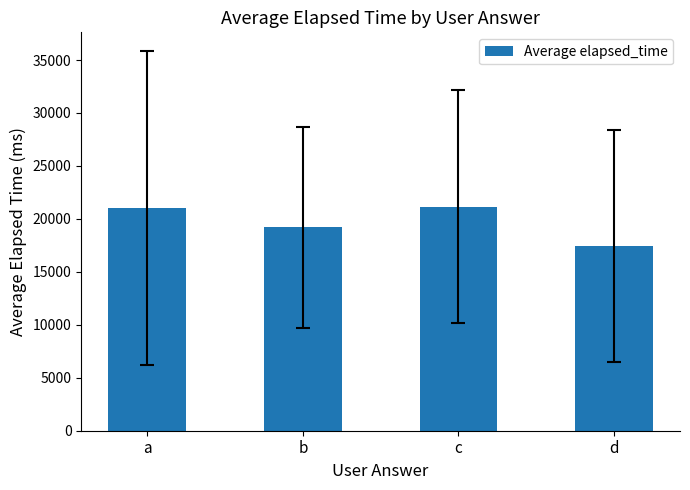

What is the sum of the values at b and a?

40187.5